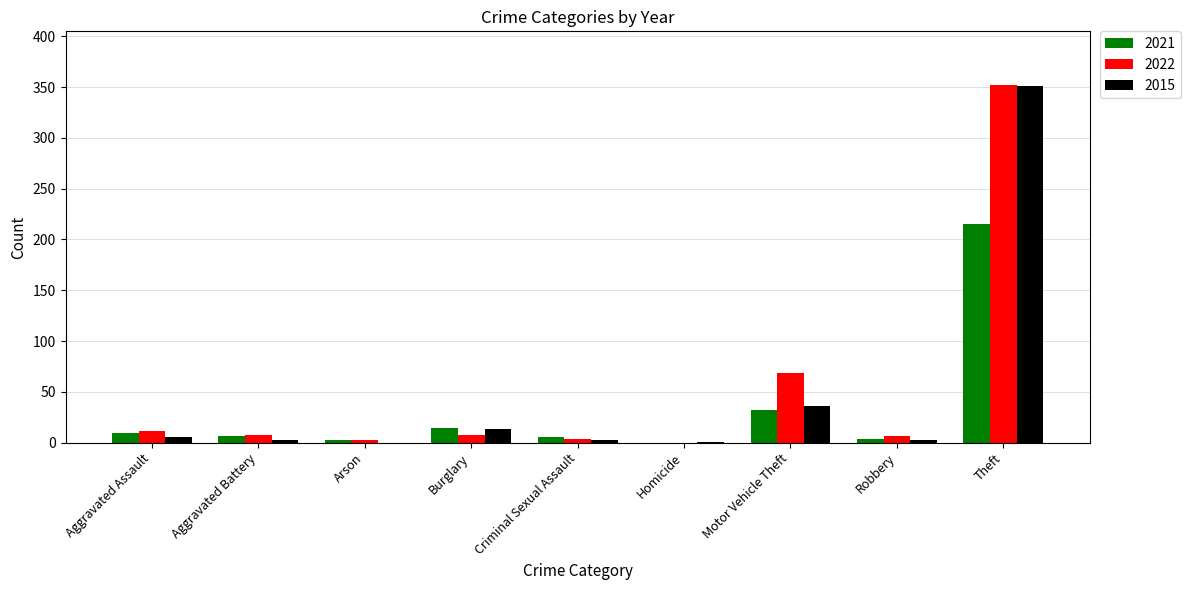

At which label is 2021 closest to 107?

Motor Vehicle Theft